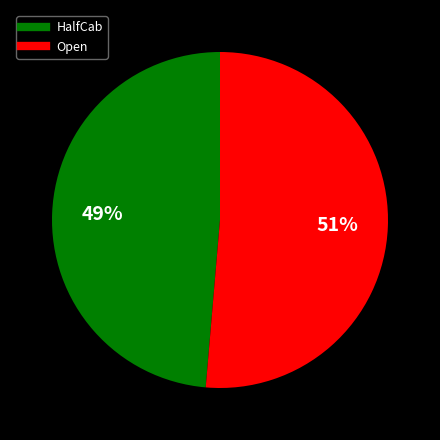

To the nearest percent, what is the combined percentage of HalfCab and Open?

100%